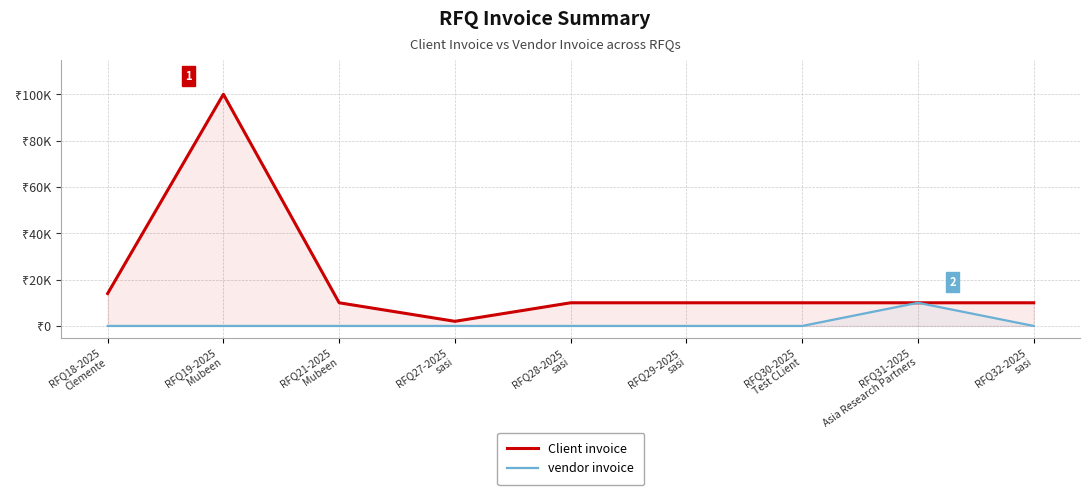

At RFQ29-2025
sasi, list the series in order from smallest to largest.

vendor invoice, Client invoice